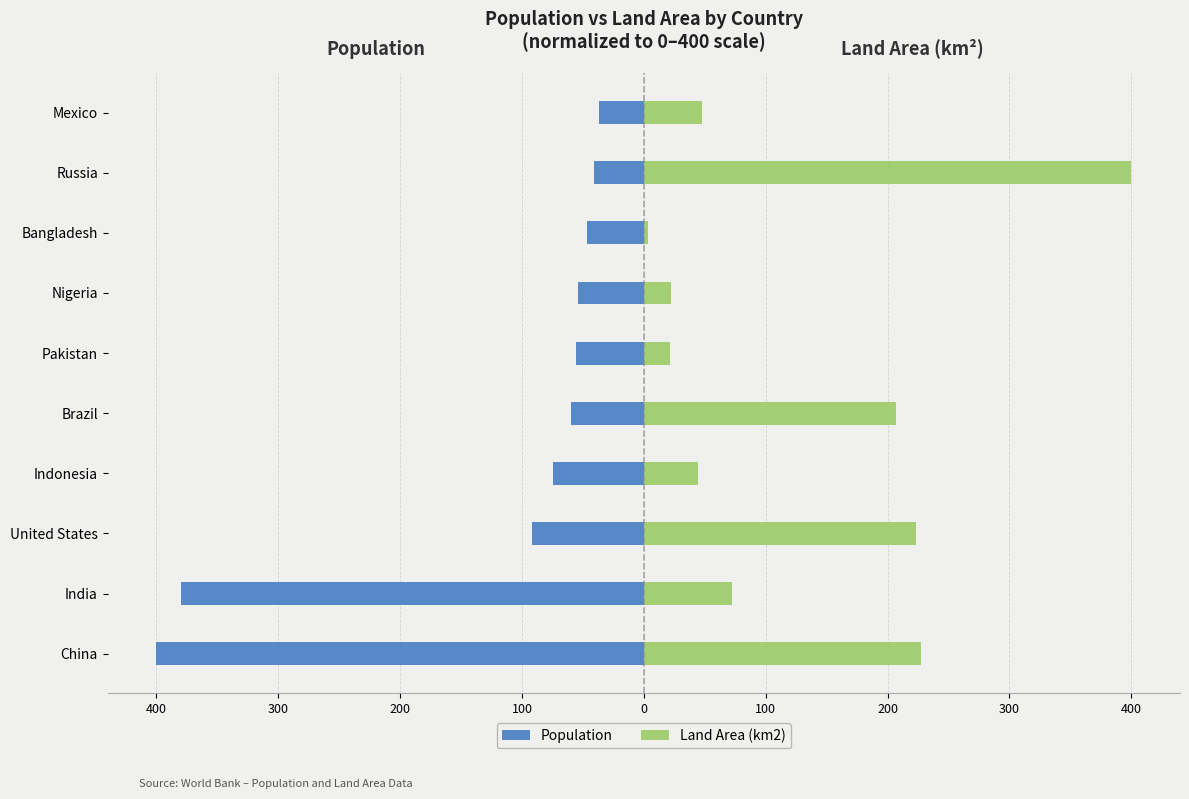

At Mexico, list the series in order from largest to smallest.

Land Area (km2), Population